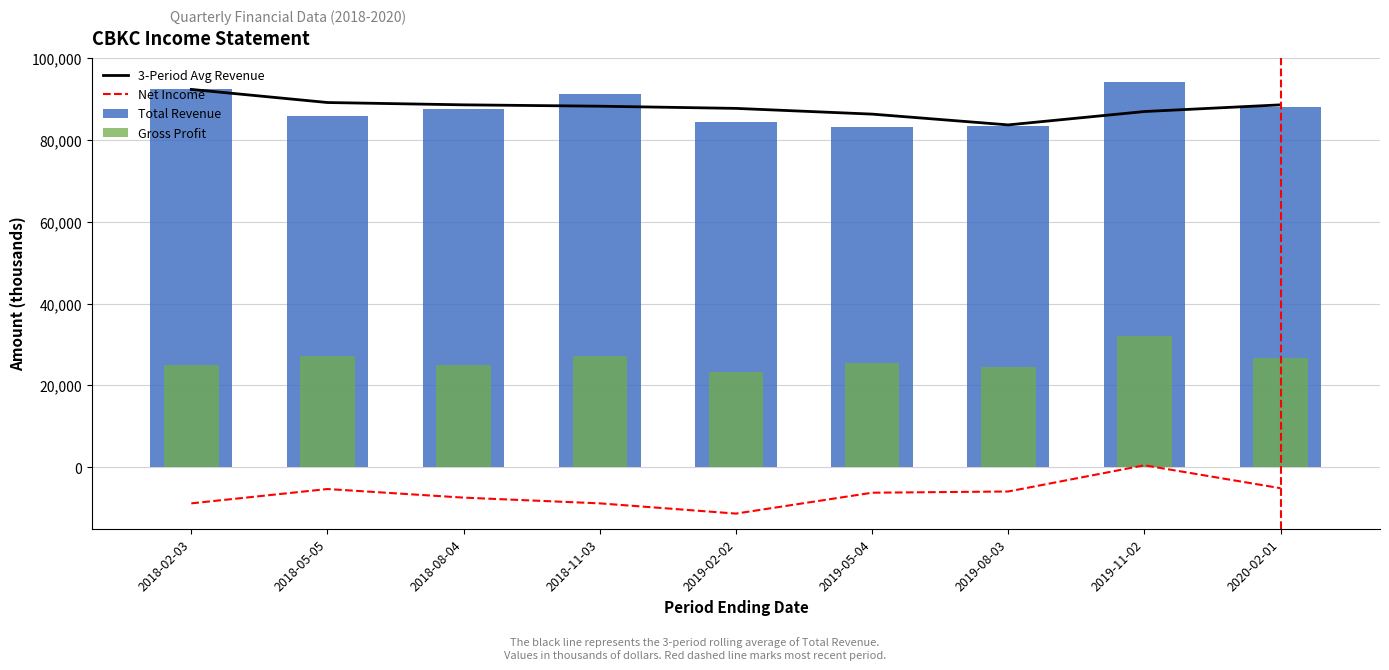

How many data points in Net Income are less than -6200?

4